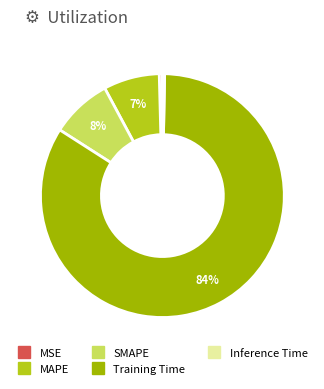

Which has a higher value, MAPE or Training Time?

Training Time